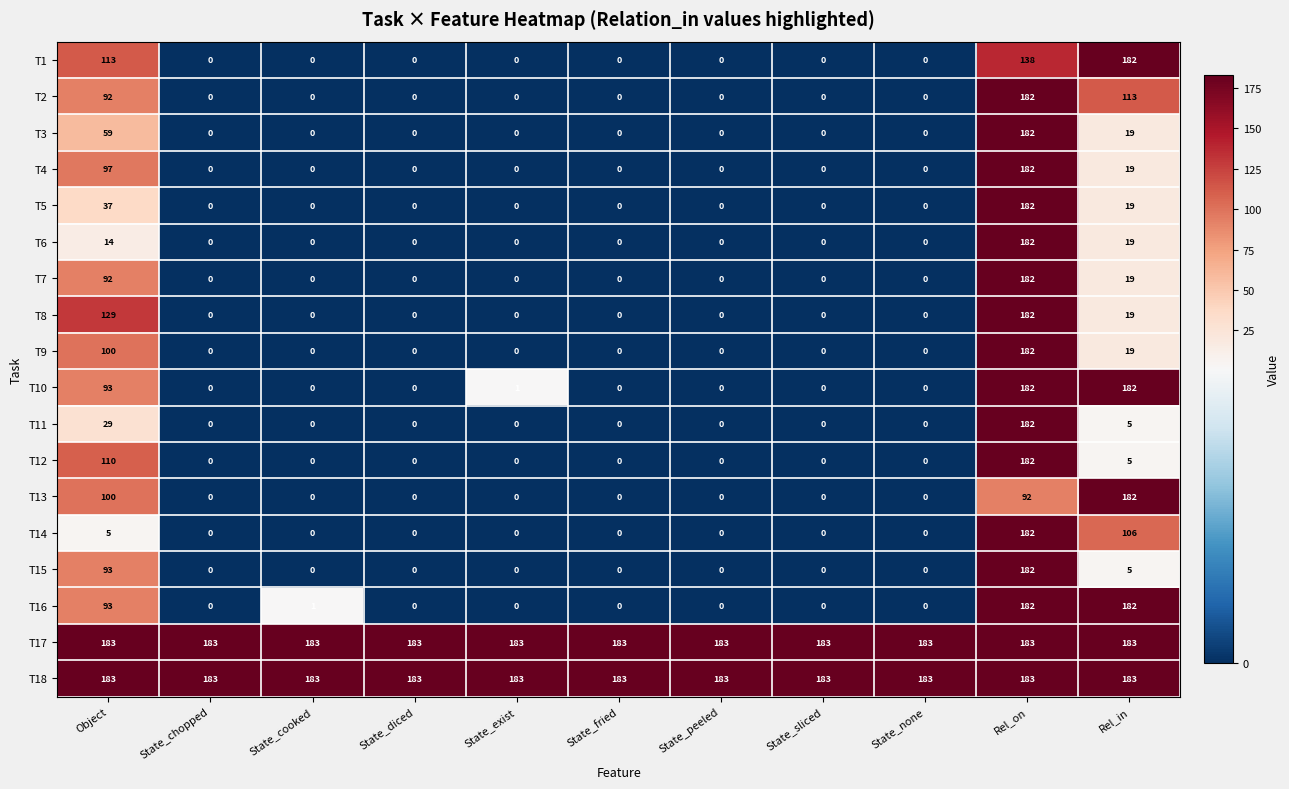

What is the spread (max minus min) of values at State_diced?

183